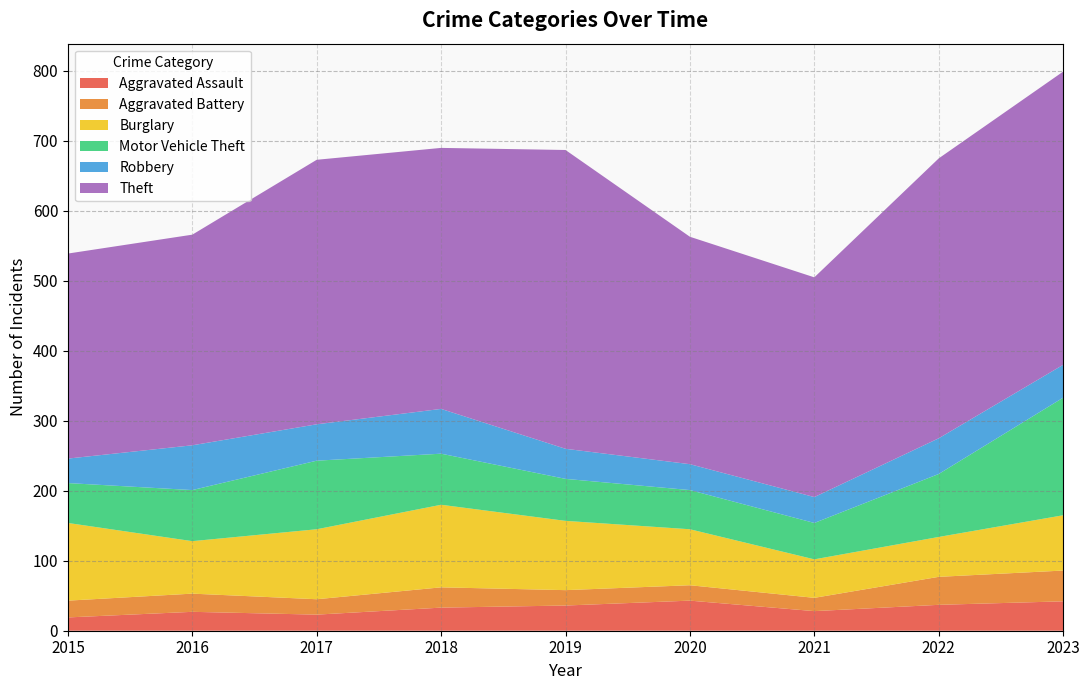

Reading left to right, list all the values displayed in this chart.

Aggravated Assault: 19	27	23	33	36	43	28	37	42
Aggravated Battery: 24	26	22	29	22	22	19	40	44
Burglary: 111	75	100	118	99	80	55	57	79
Motor Vehicle Theft: 57	73	98	73	60	56	52	90	168
Robbery: 35	64	52	64	43	37	37	51	47
Theft: 293	301	378	373	427	325	314	400	419